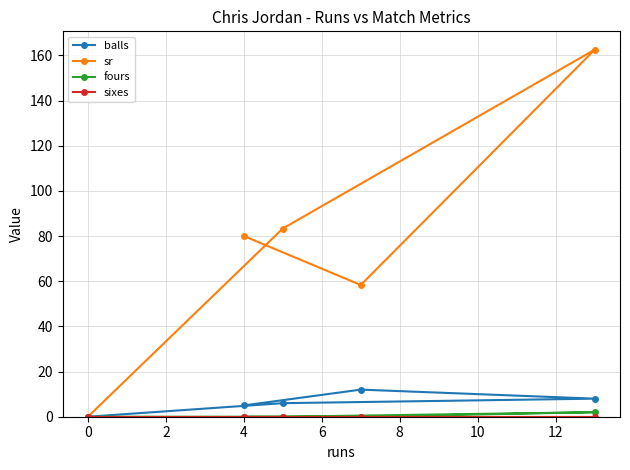

What is the difference between the highest and lowest values at 4?

80.0